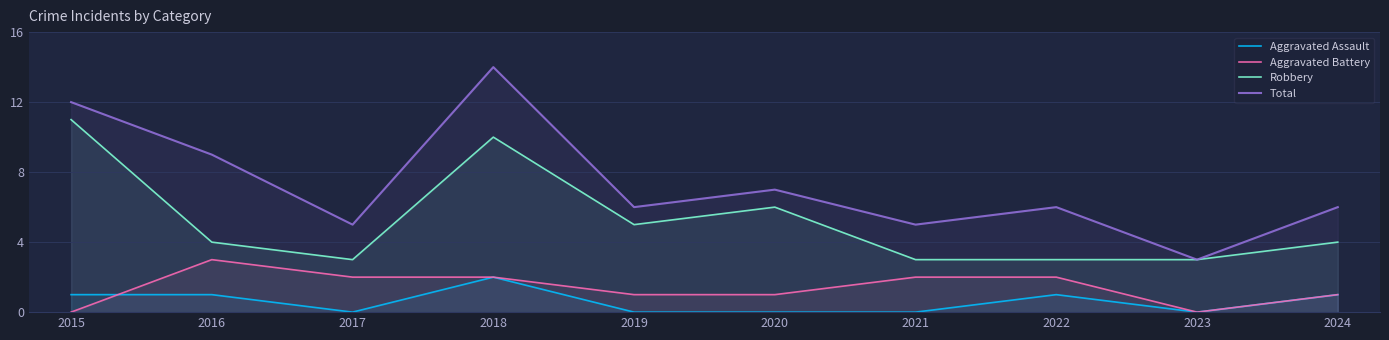

Is it true that Robbery equals 2 at 2021?

False